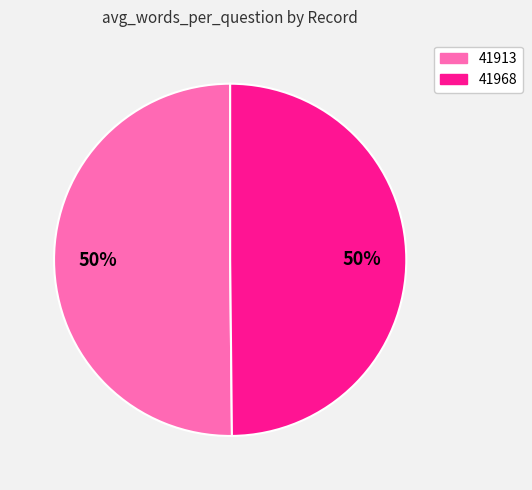

To the nearest percent, what is the average slice percentage?

50%